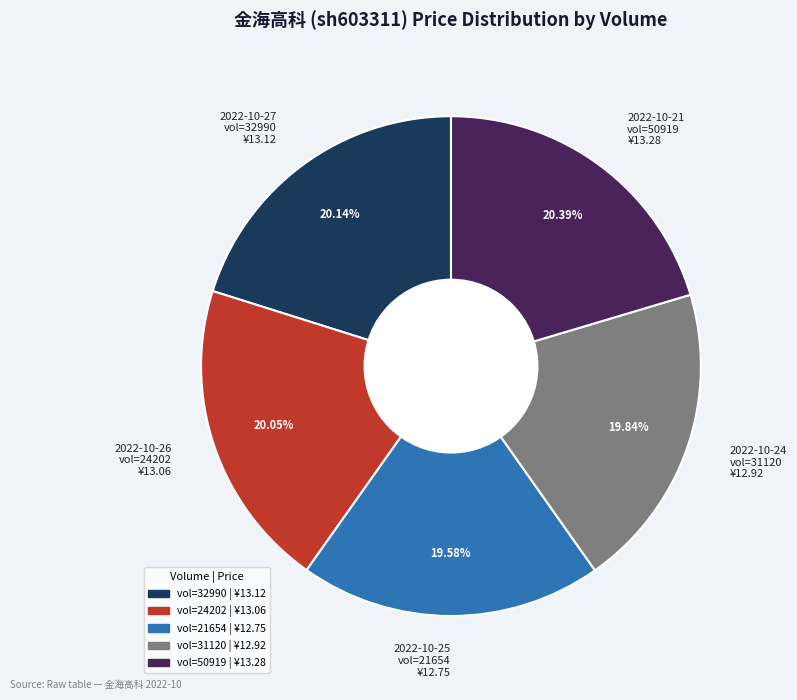

Is there any slice that represents more than half of the pie?

No